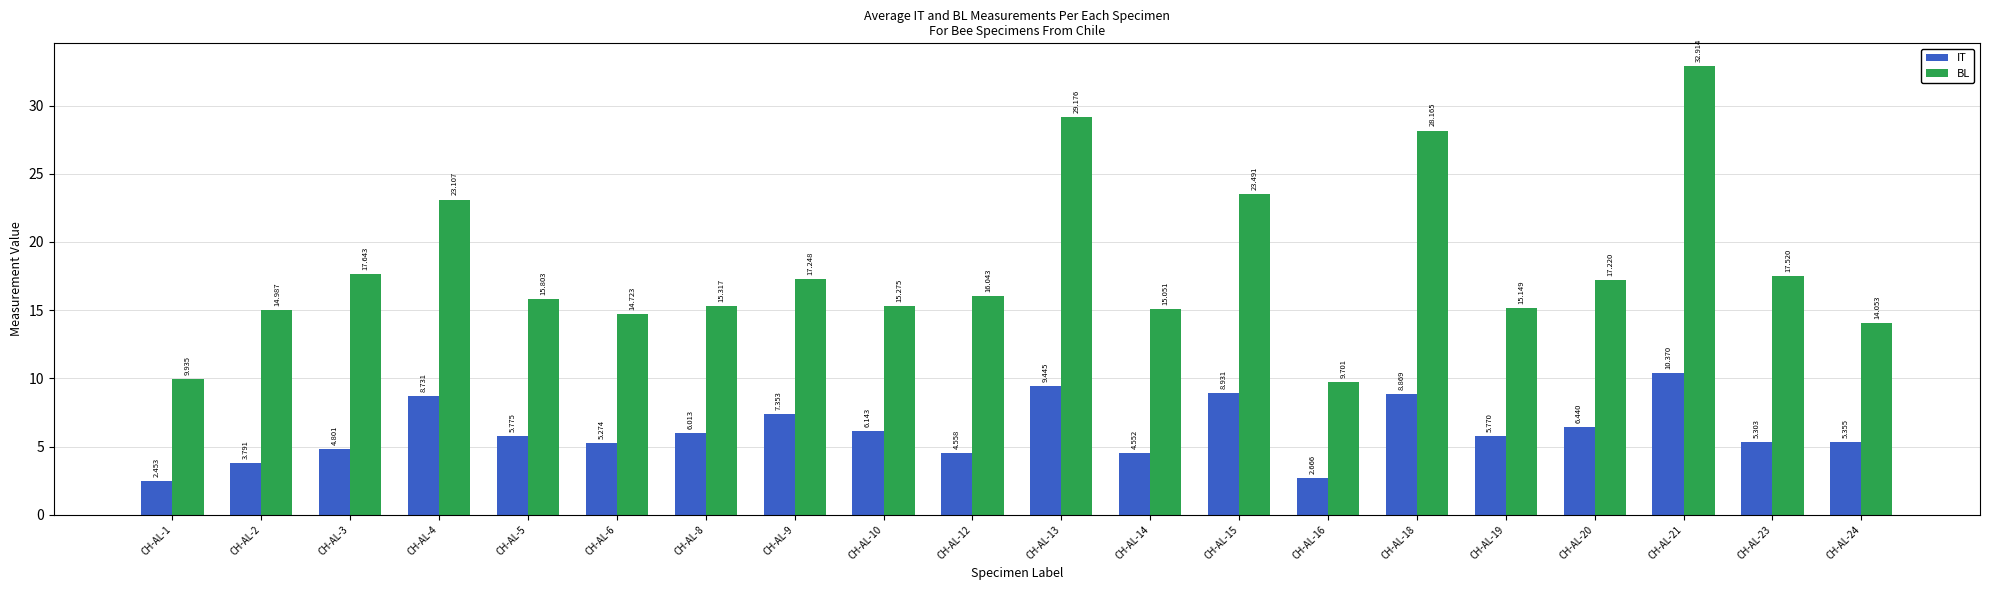

At which category is the sum across all series the highest?

CH-AL-21